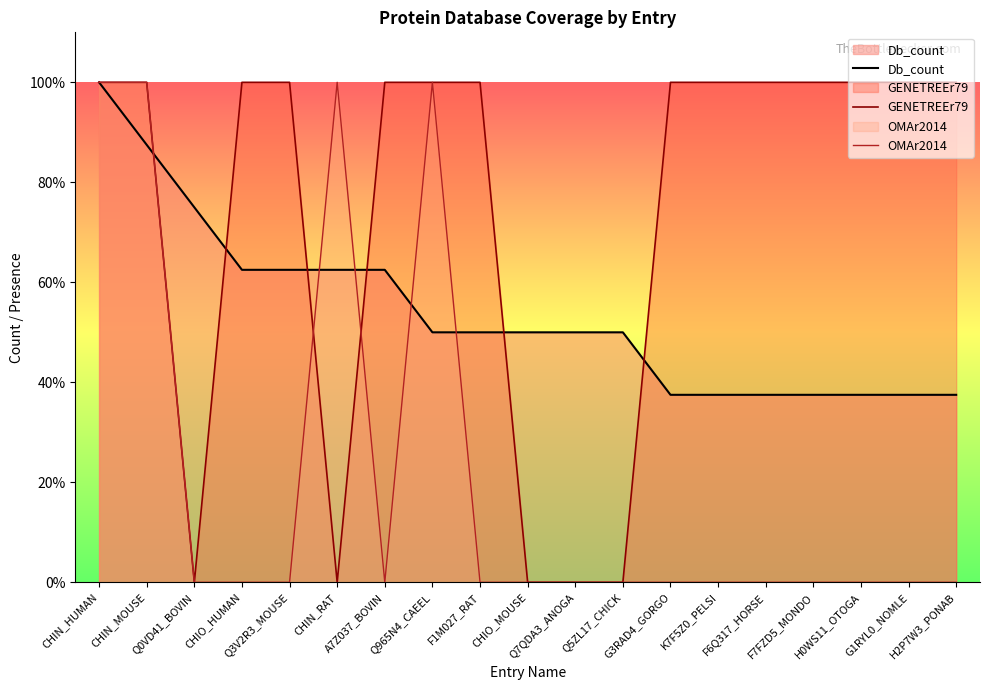

What position from the left is CHIO_HUMAN?

4